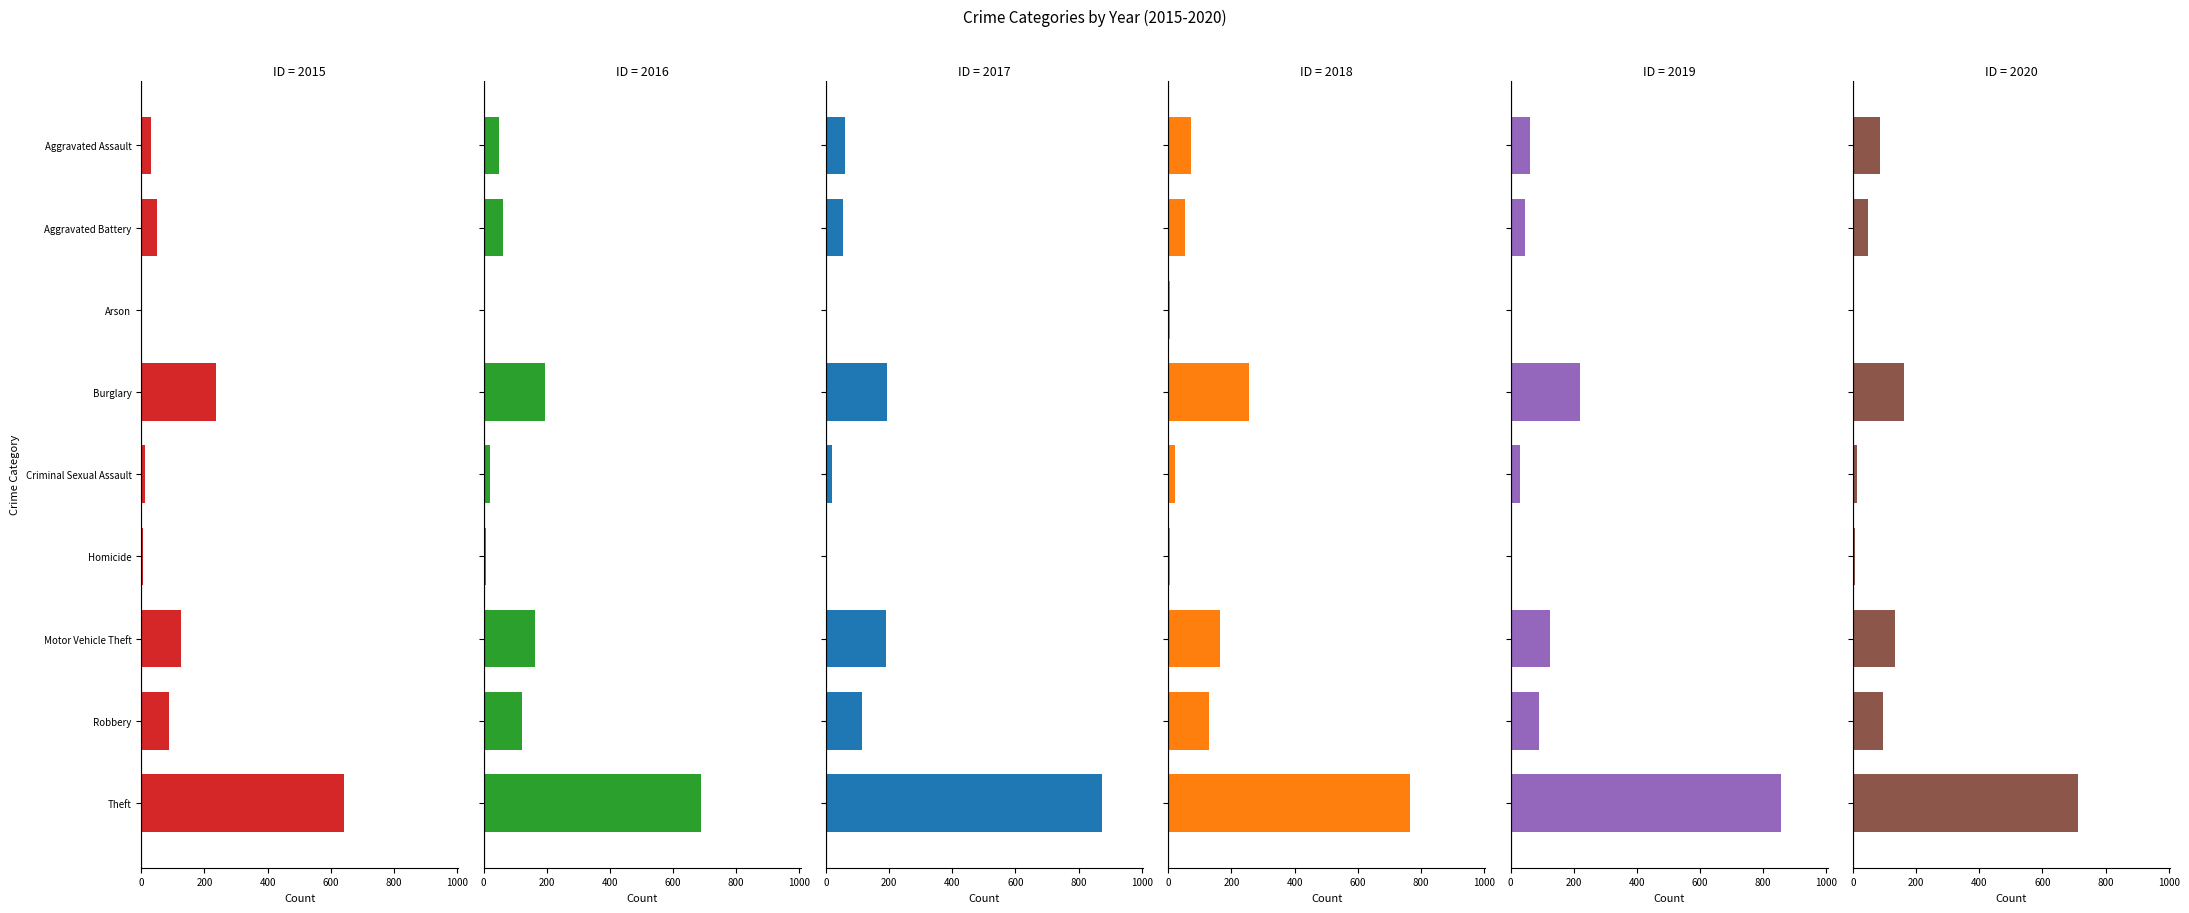

What is the label of the 6th bar from the left?

Homicide